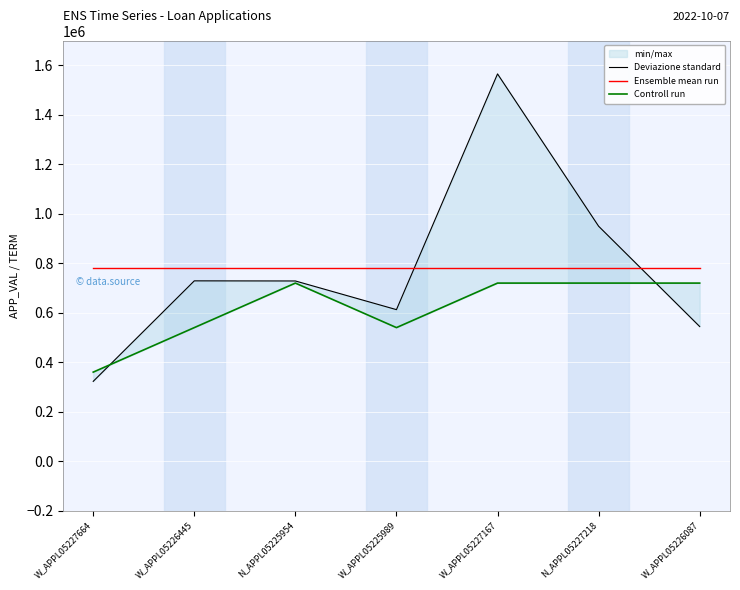

Which category has the highest value in the Controll run series?

N_APPL05225954